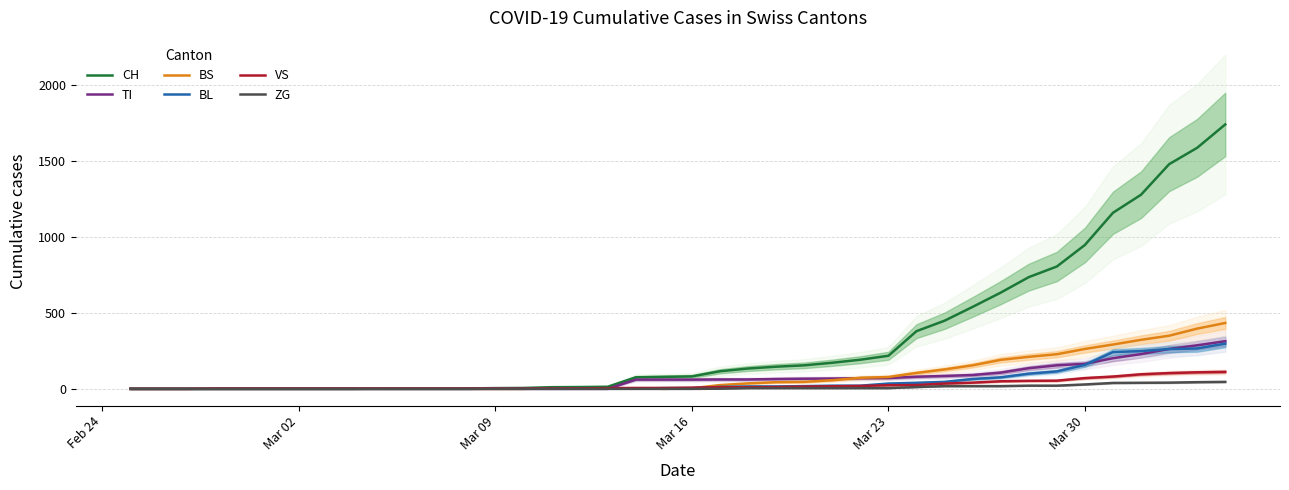

What is the difference between the second highest and second lowest values in the BL series?

266